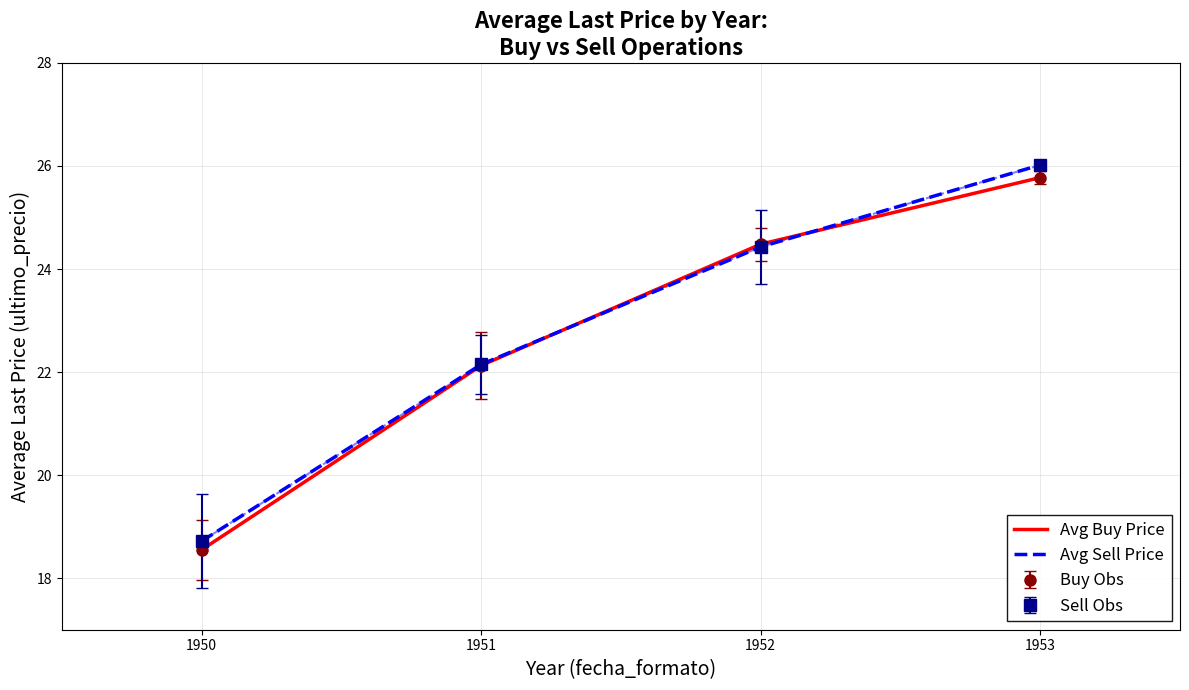

At how many categories does at least one series exceed 22?

3